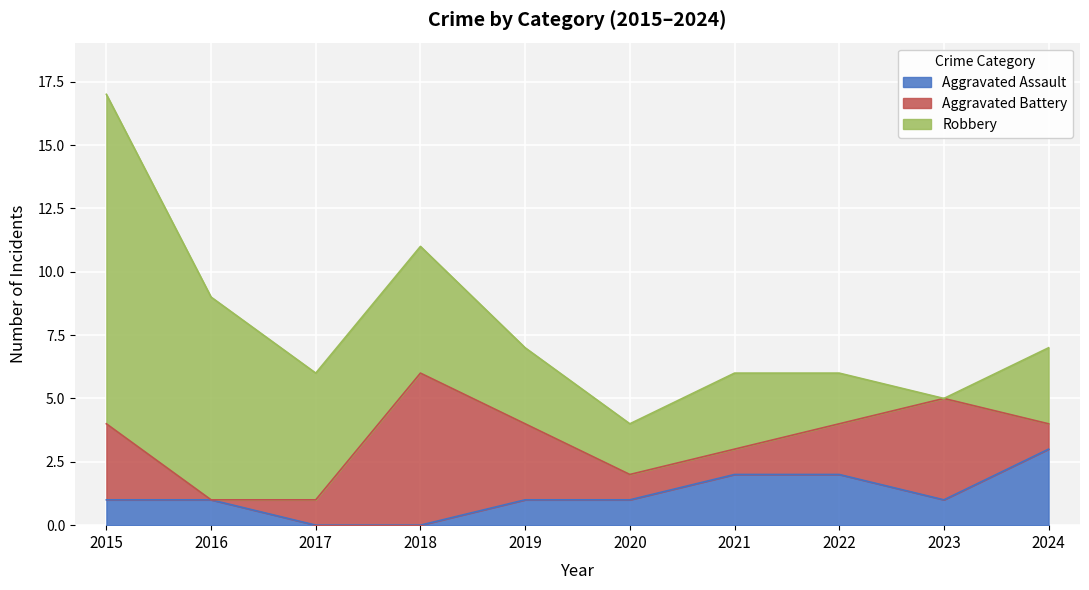

At which label does Aggravated Assault reach its peak?

2024